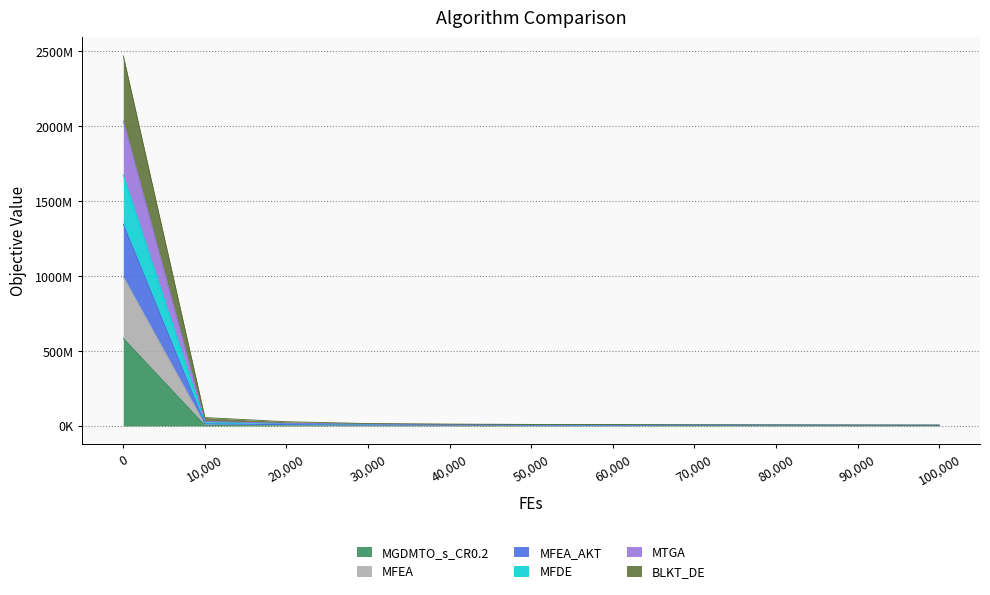

How many distinct data groups are displayed?

6